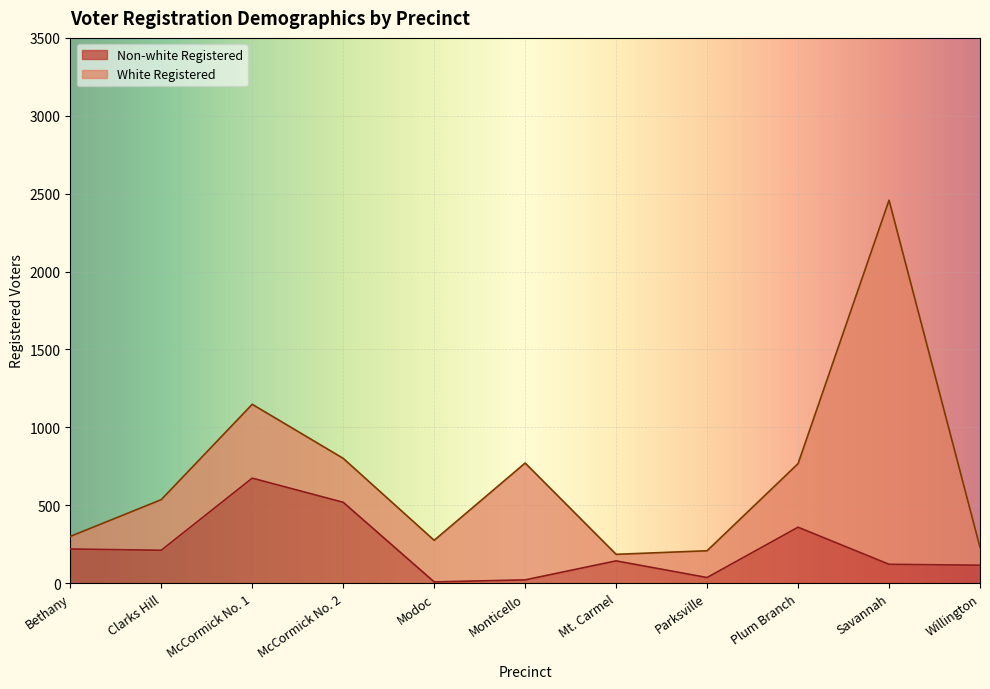

Where is the first local minimum?

Clarks Hill